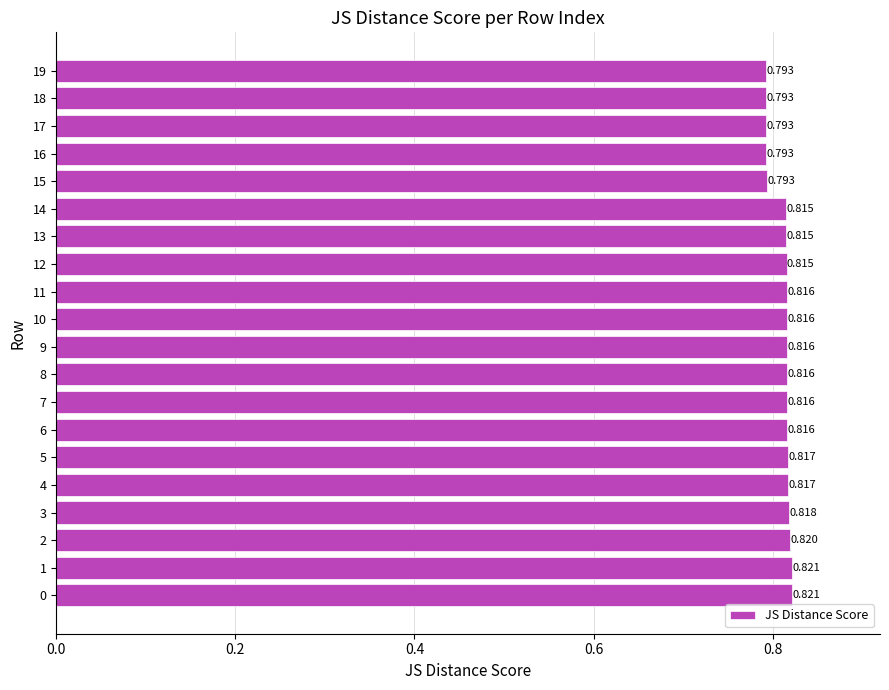

What is the sum of all values?

16.2